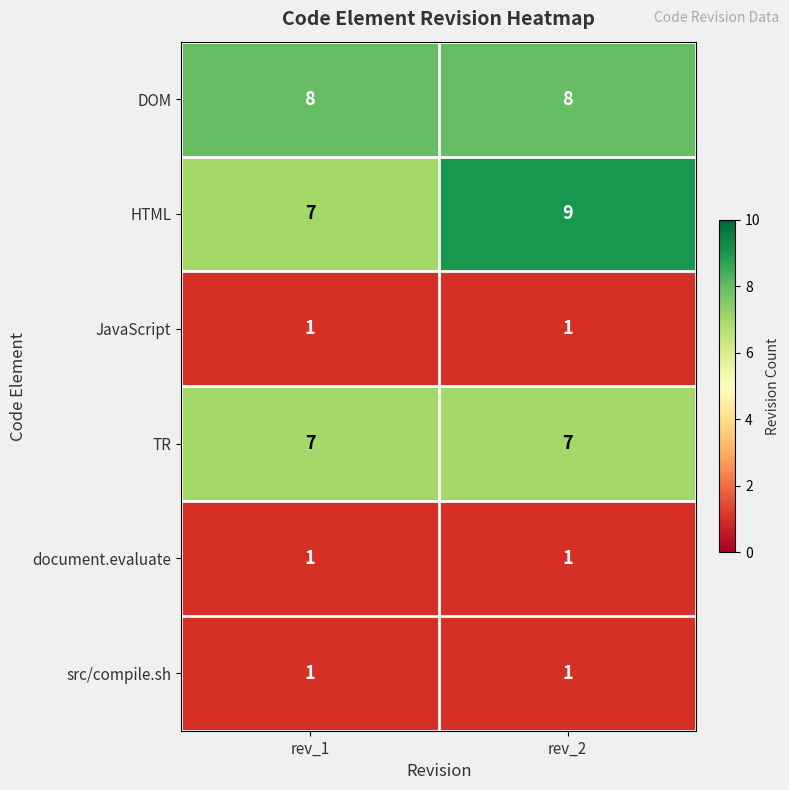

The value of TR at rev_2 is 10. True or false?

False